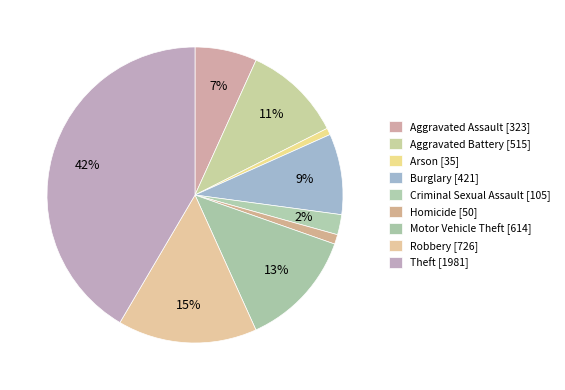

The Homicide slice represents 1% of the pie. True or false?

True